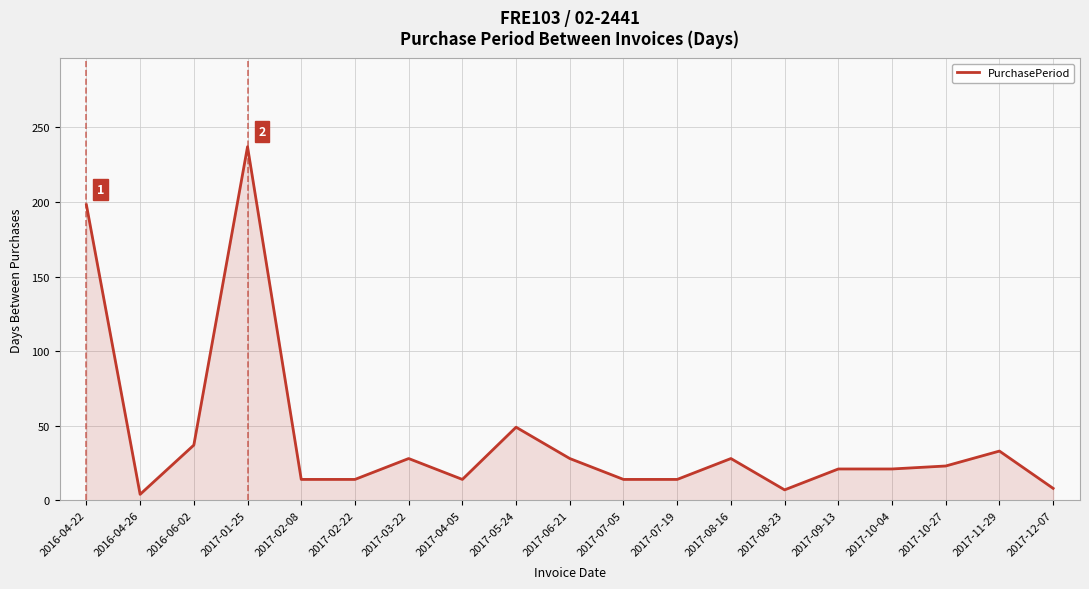

Which label corresponds to the largest value in the chart?

2017-01-25